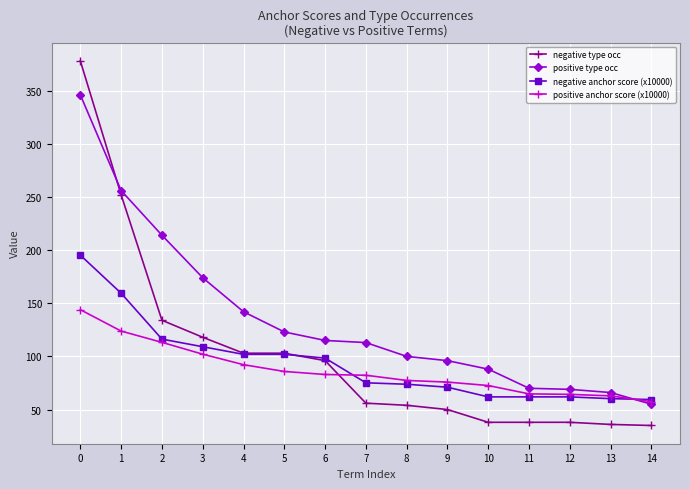

What is the minimum value for positive anchor score (x10000)?

57.4